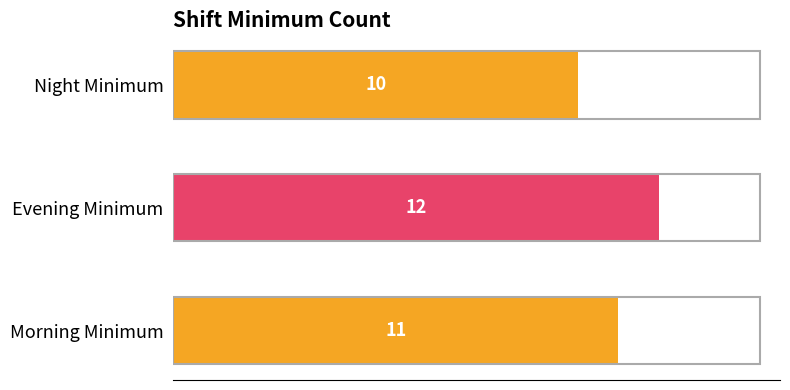

Is it true that the value at Morning Minimum is 15?

False